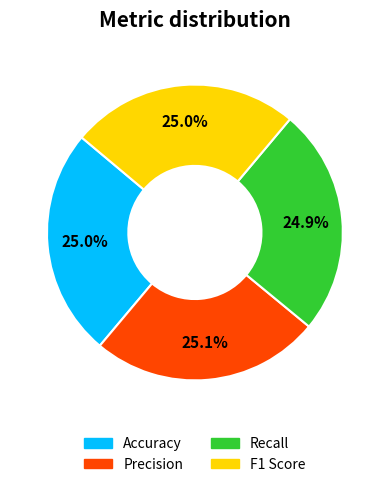

Does any single category account for the majority?

No